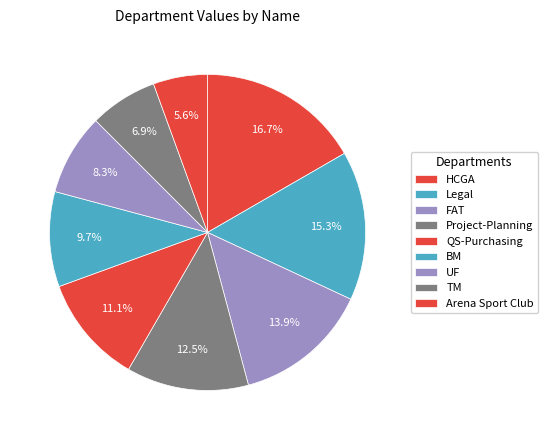

The HCGA slice represents 27% of the pie. True or false?

False